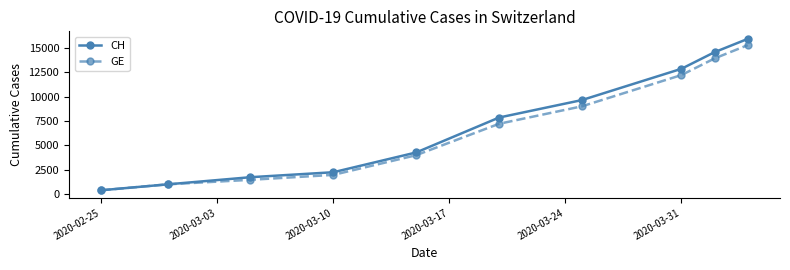

True or false: CH has more than 0 interior local peaks.

False